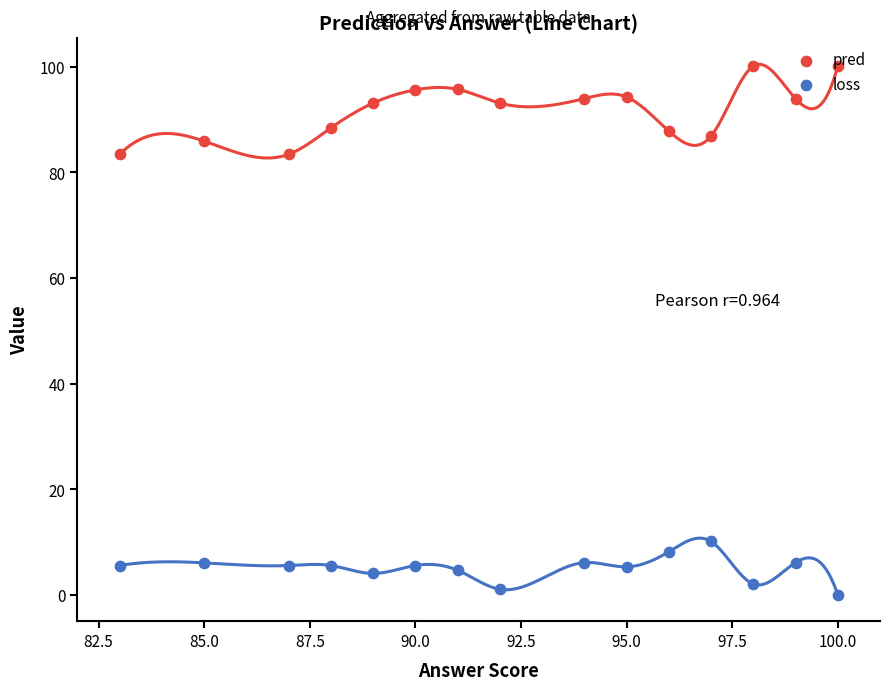

At how many categories does at least one series exceed 62?

15